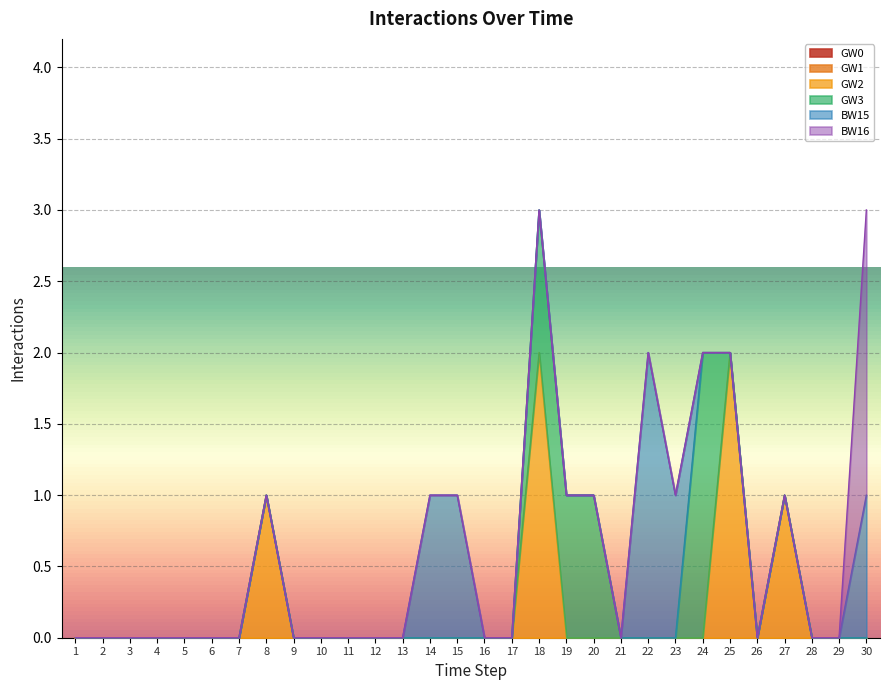

True or false: GW2 has a value of 0 at 6.

True